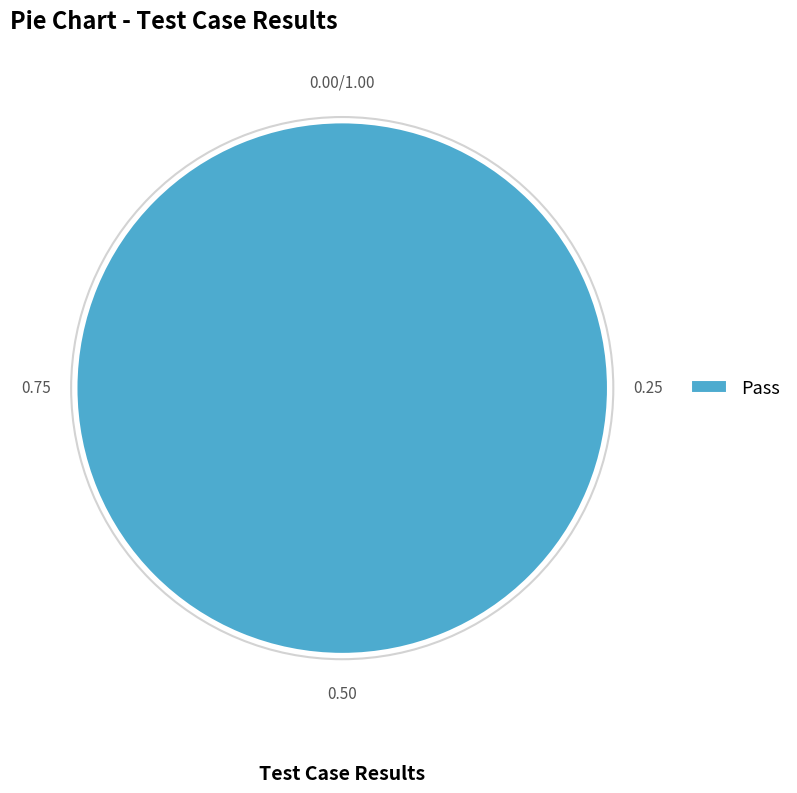

Rank the categories by value from highest to lowest.

Pass